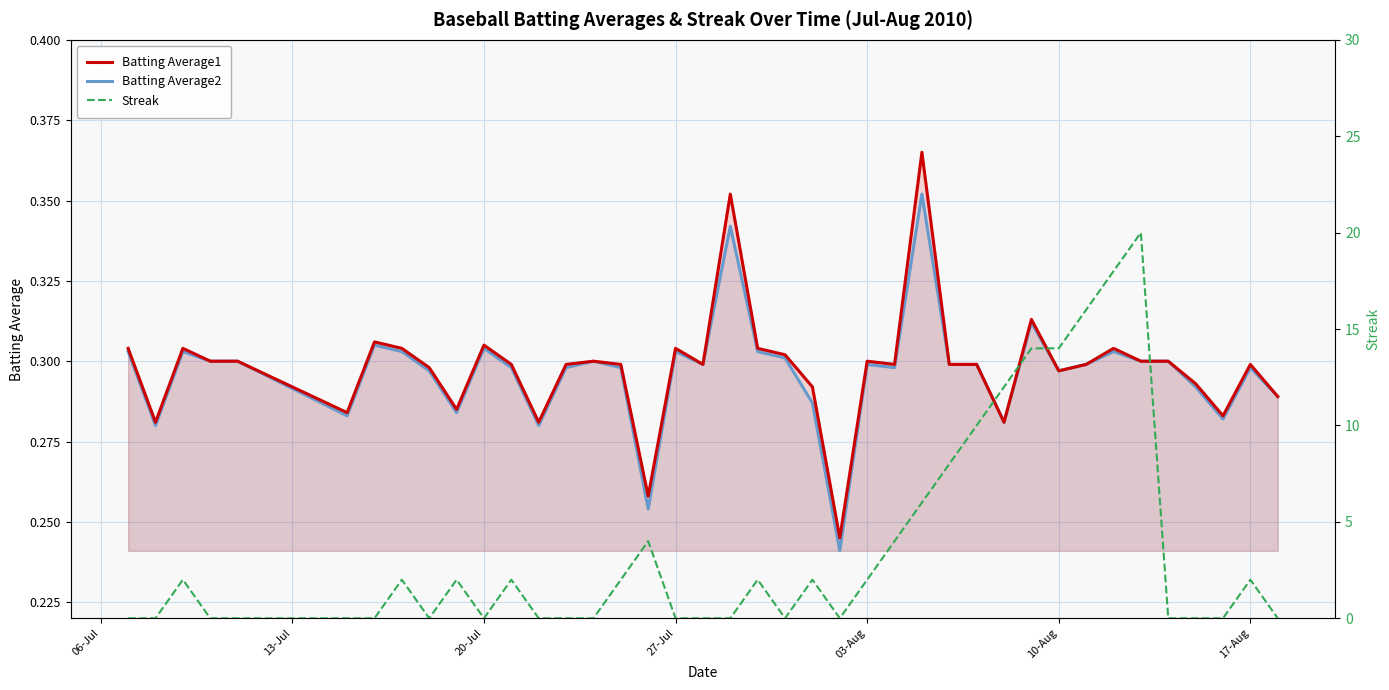

Count the number of data series in this chart.

3